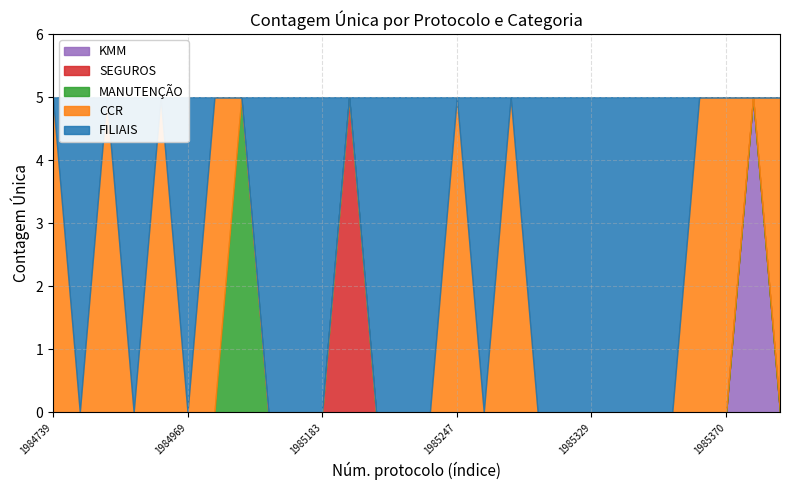

True or false: Responsável (sem nome) has a value of 16 at 1.

False